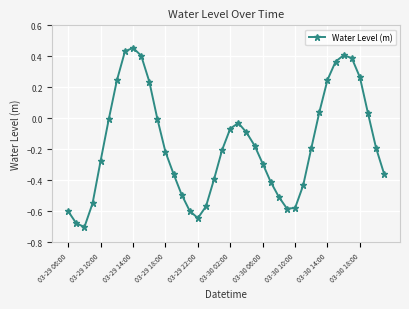

True or false: there are more than 0 points higher than both neighbors.

True